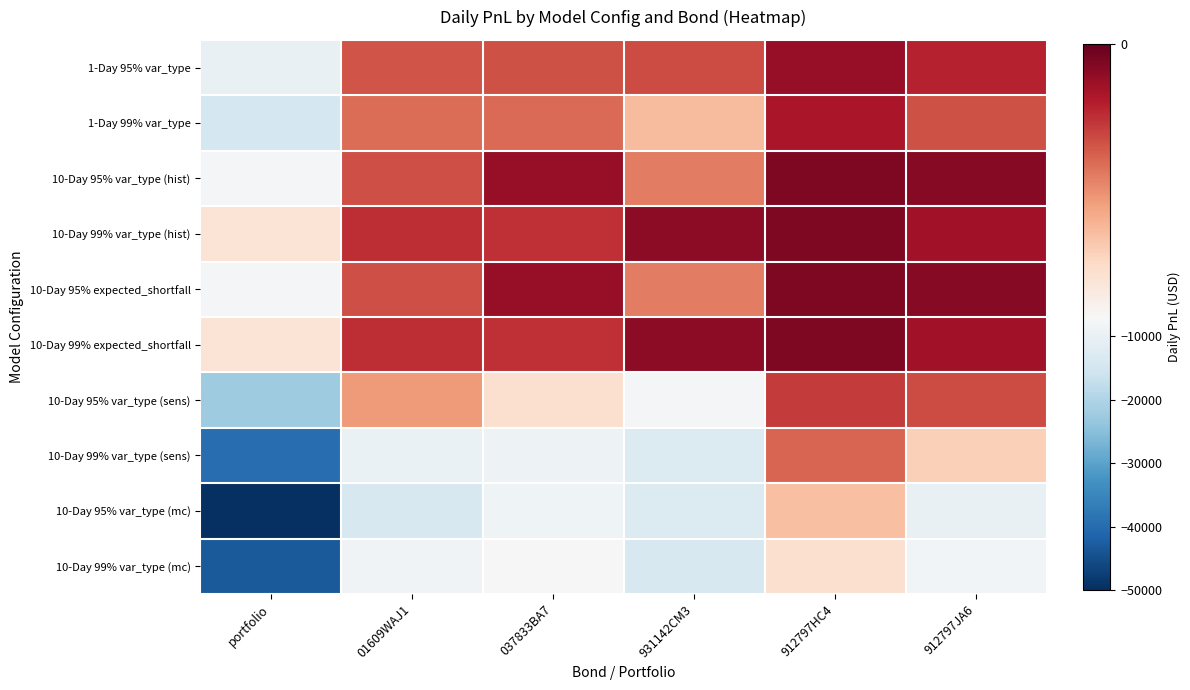

Reading left to right, what are all the values shown in this chart?

1-Day 95% var_type: portfolio=-10023.2	01609WAJ1=-2569.6	037833BA7=-2545.2	931142CM3=-2412.7	912797HC4=-914.5	912797JA6=-1581.1
1-Day 99% var_type: portfolio=-14610.1	01609WAJ1=-3069.6	037833BA7=-3004.0	931142CM3=-4721.9	912797HC4=-1269.3	912797JA6=-2545.3
10-Day 95% var_type (hist): portfolio=-7818.9	01609WAJ1=-2453.5	037833BA7=-896.1	931142CM3=-3365.7	912797HC4=-467.2	912797JA6=-636.5
10-Day 99% var_type (hist): portfolio=-6017.5	01609WAJ1=-1821.5	037833BA7=-1859.6	931142CM3=-717.0	912797HC4=-481.0	912797JA6=-1138.4
10-Day 95% expected_shortfall: portfolio=-7818.9	01609WAJ1=-2453.5	037833BA7=-896.1	931142CM3=-3365.7	912797HC4=-467.2	912797JA6=-636.5
10-Day 99% expected_shortfall: portfolio=-6017.5	01609WAJ1=-1821.5	037833BA7=-1859.6	931142CM3=-717.0	912797HC4=-481.0	912797JA6=-1138.4
10-Day 95% var_type (sens): portfolio=-22239.6	01609WAJ1=-3980.1	037833BA7=-5858.5	931142CM3=-7891.2	912797HC4=-2087.5	912797JA6=-2422.4
10-Day 99% var_type (sens): portfolio=-39887.8	01609WAJ1=-9666.0	037833BA7=-9178.3	931142CM3=-12823.1	912797HC4=-2909.8	912797JA6=-5310.6
10-Day 95% var_type (mc): portfolio=-50690.0	01609WAJ1=-14003.5	037833BA7=-8892.7	931142CM3=-12703.3	912797HC4=-4875.7	912797JA6=-10214.7
10-Day 99% var_type (mc): portfolio=-43216.3	01609WAJ1=-8302.0	037833BA7=-7111.6	931142CM3=-13678.8	912797HC4=-5859.0	912797JA6=-8264.8